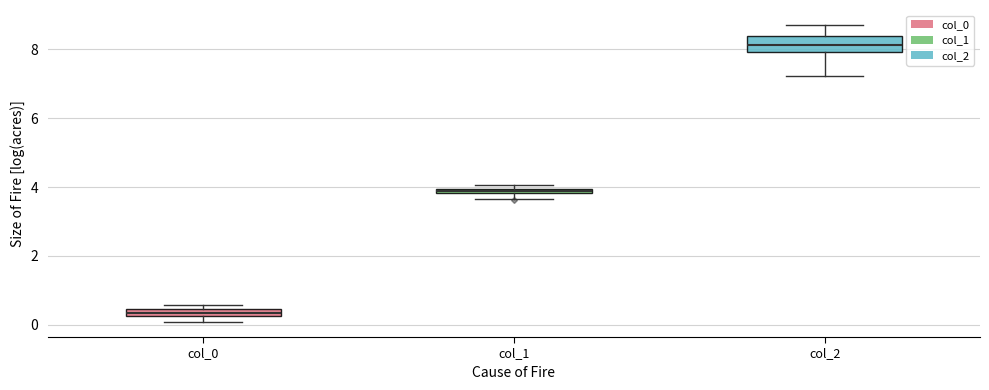

Where does the median line of the box for col_2 sit on the y-axis? The values are not printed on the chart, so give them approximately, as read against the axis.

8.2